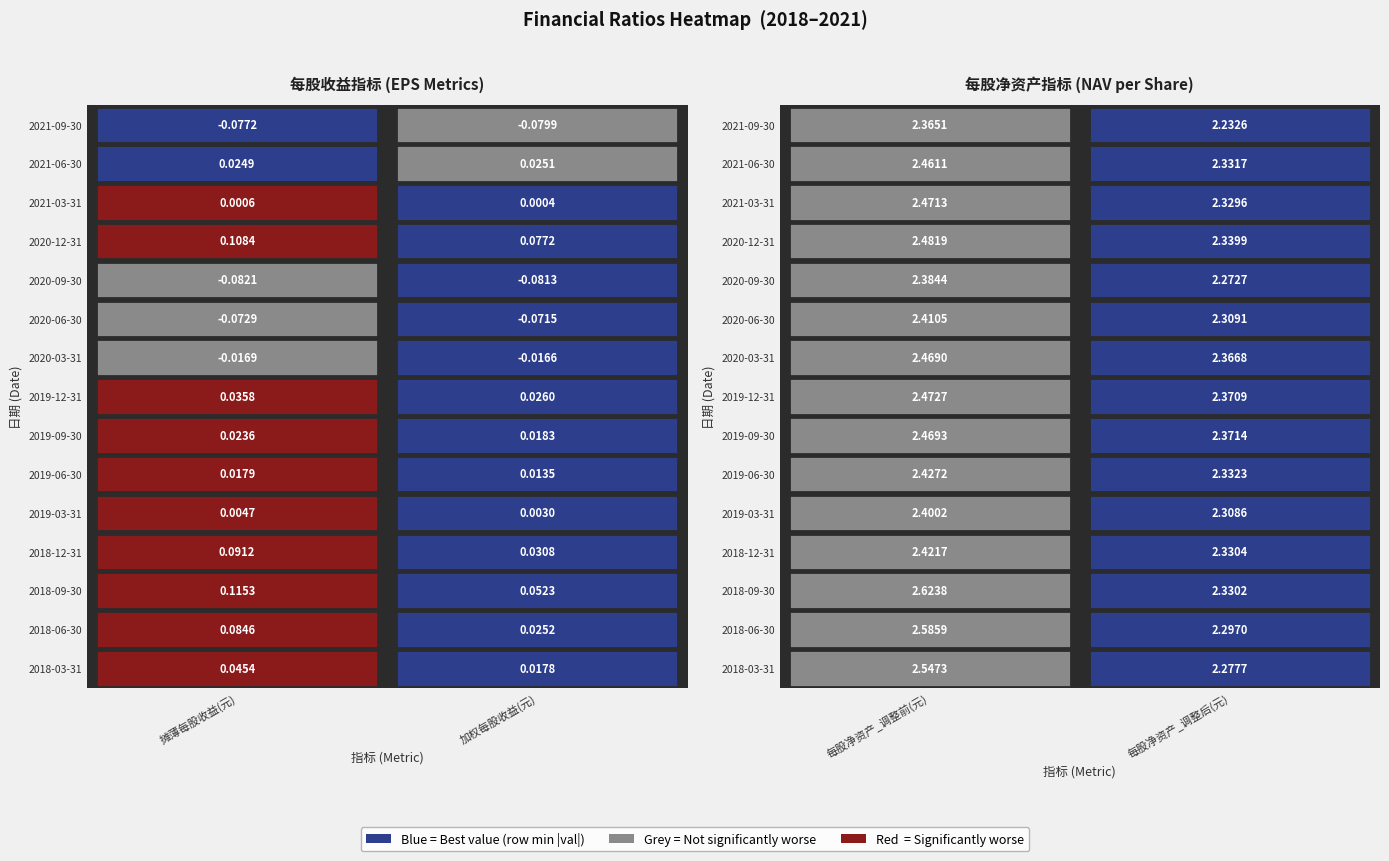

How many negative values does the 2020-03-31 series have?

2